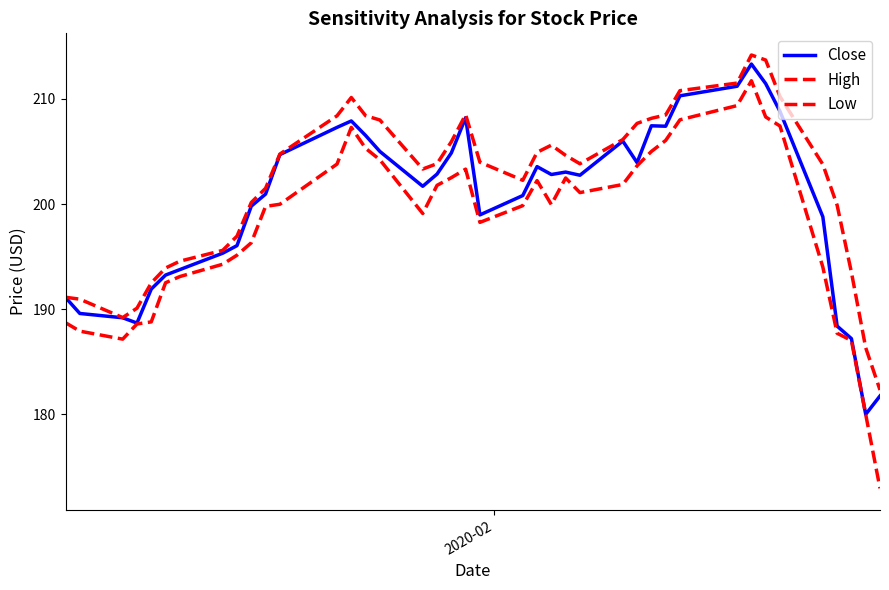

True or false: Close has more than 2 points higher than both neighbors.

True